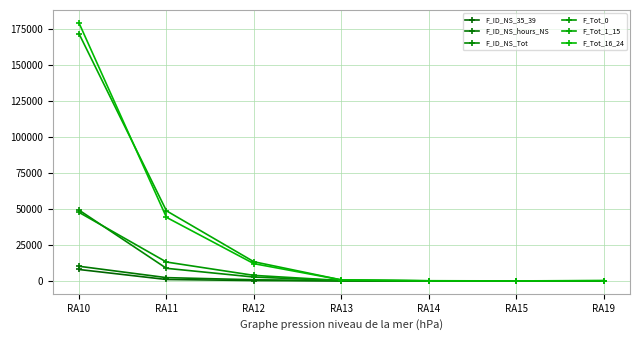

Is this an area chart (filled region under the line)?

No